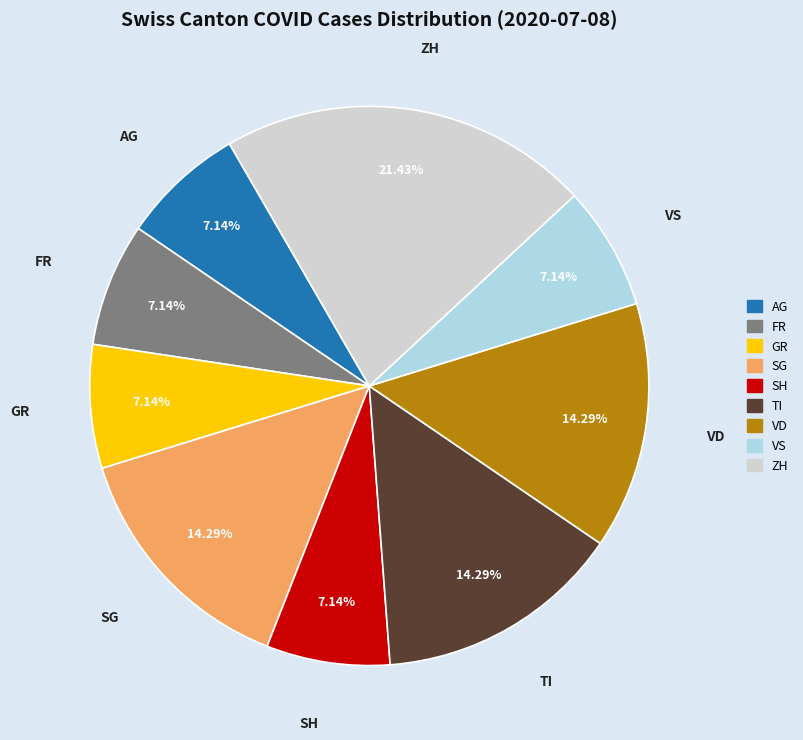

Count the number of slices in the pie.

9